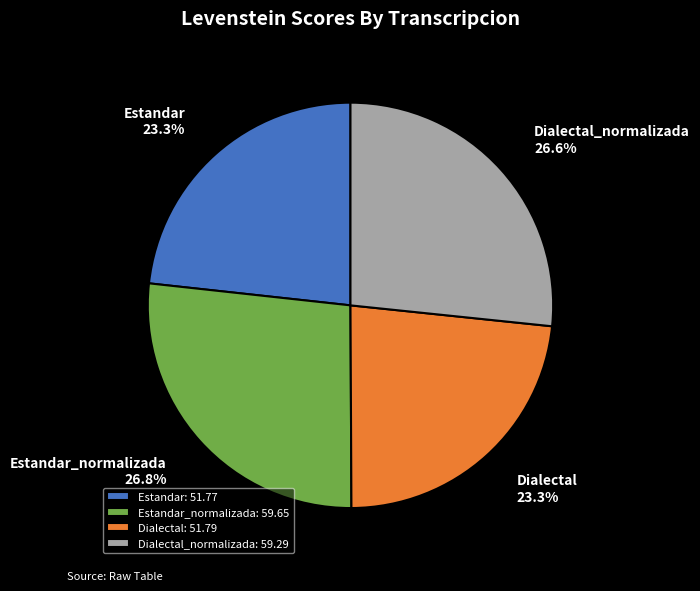

What is the ratio of the value at Estandar to the value at Estandar_normalizada?

0.9